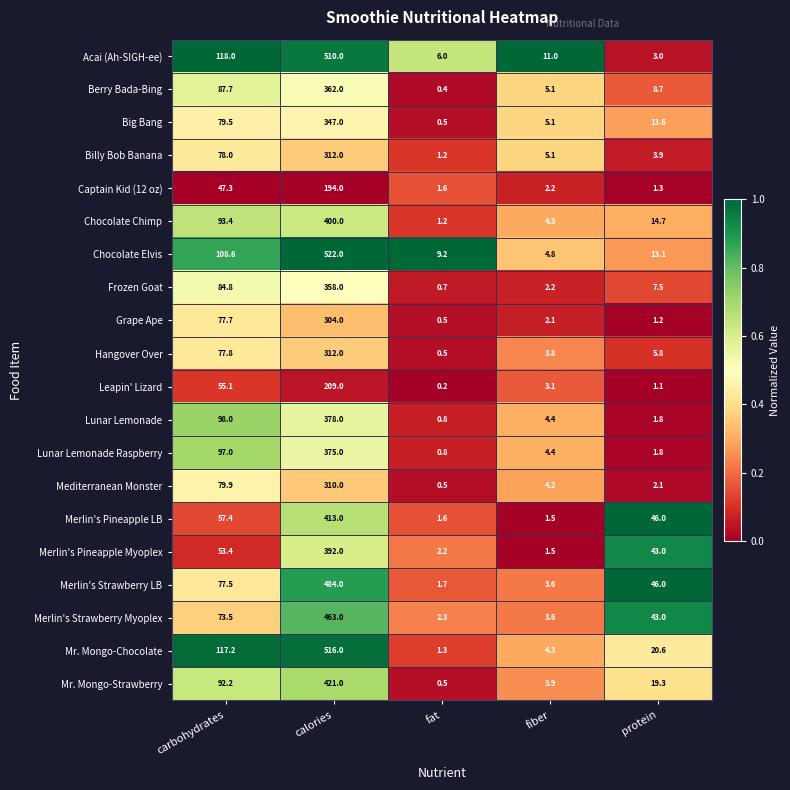

List the labels in order of Grape Ape value, smallest first.

fat, protein, fiber, carbohydrates, calories